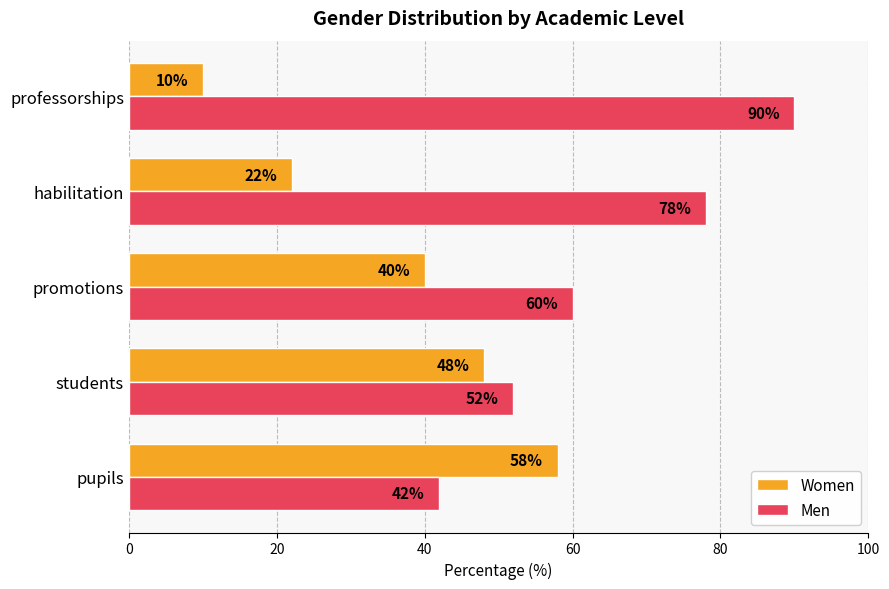

What is the total value across all series at professorships?

100